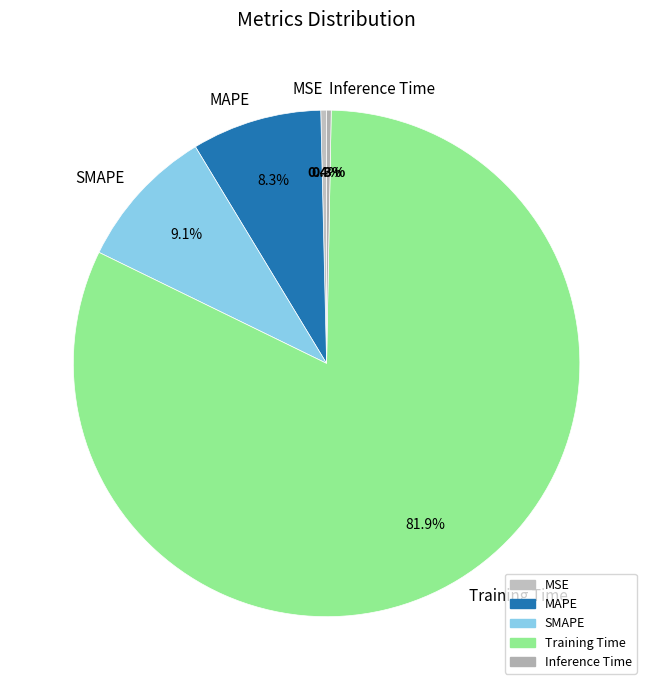

Which category has the biggest portion of the pie?

Training Time